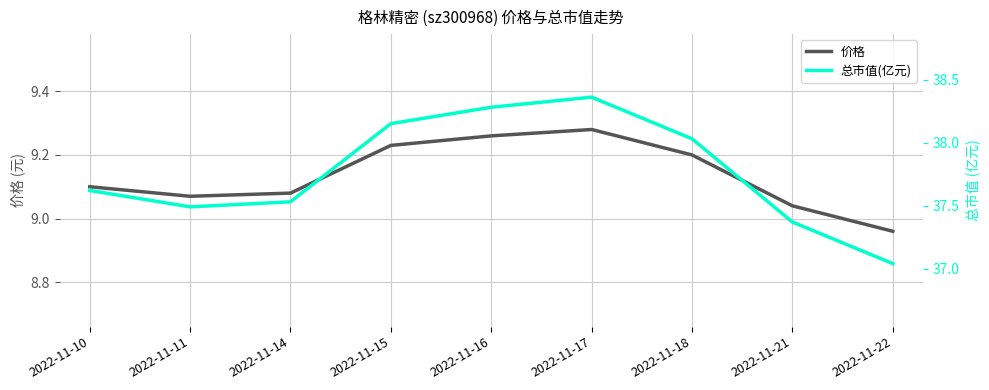

True or false: 总市值(亿元) and 价格 cross at least once.

False